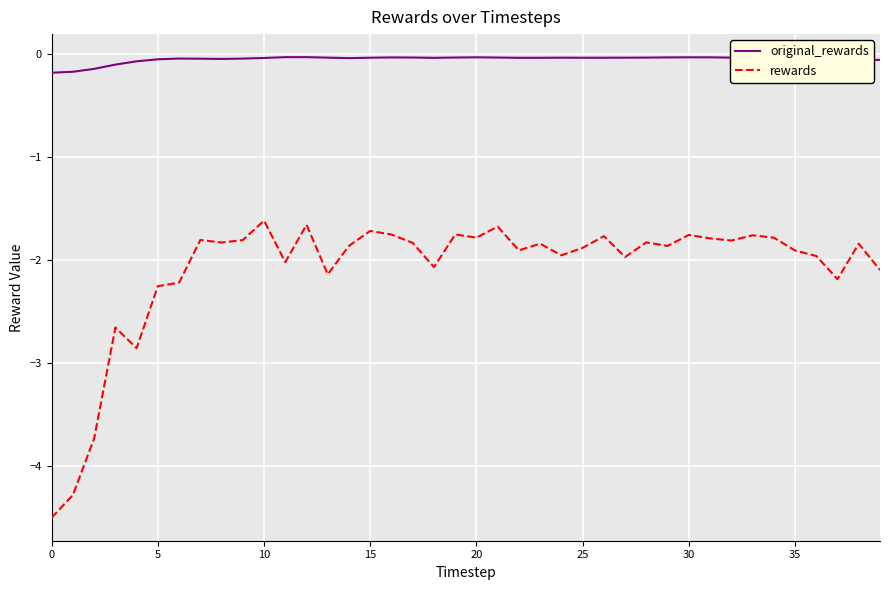

True or false: rewards and original_rewards cross at least once.

False